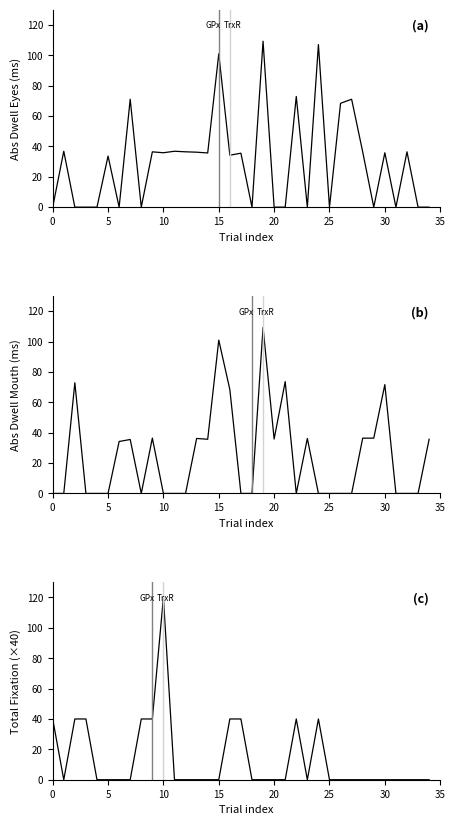

Which series has the largest total across all categories?

abs_dwell_time_eyes